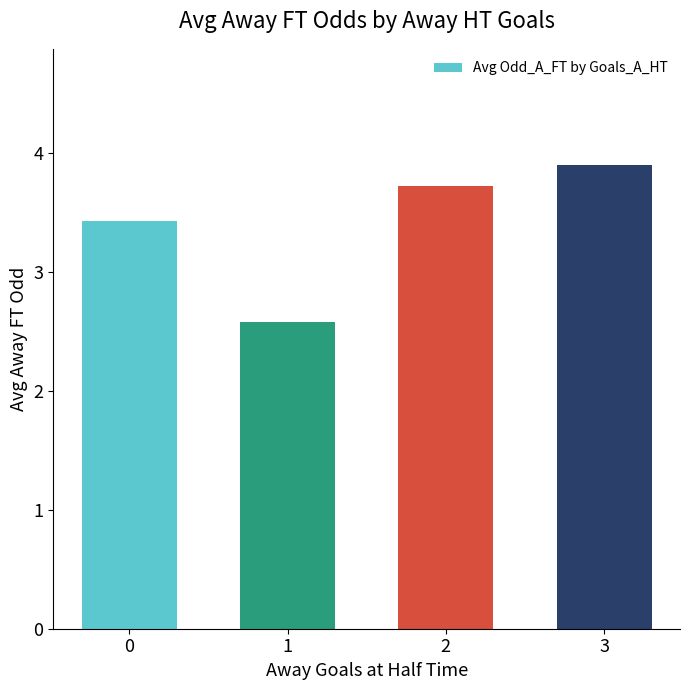

What is the sum of all values?

13.6